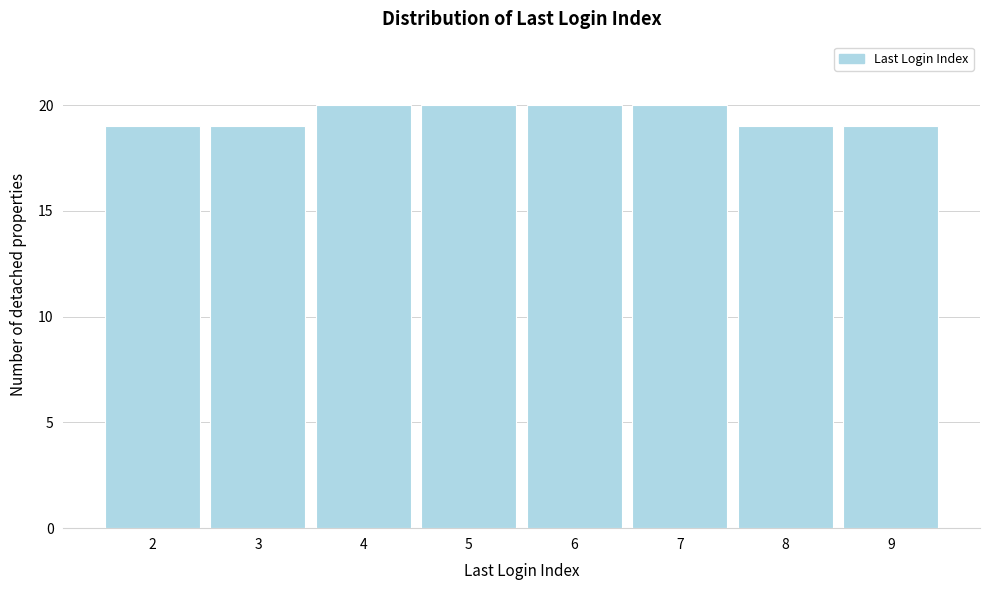

What is the height of the bar covering 5.5 to 6.5 on the x-axis? The values are not printed on the chart, so give them approximately, as read against the axis.

20